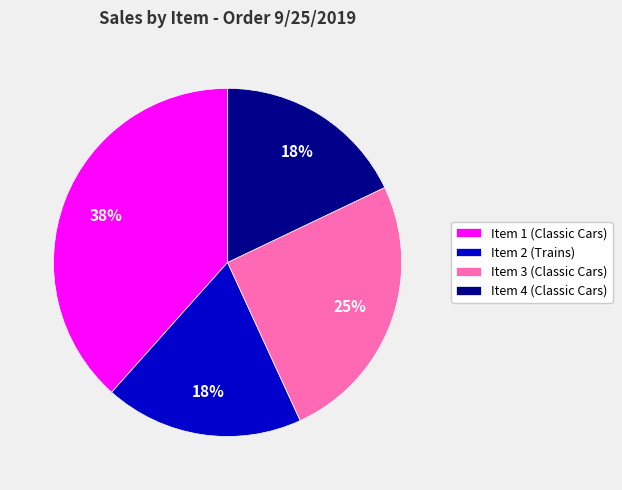

What percentage is the Item 1 (Classic Cars) slice, to the nearest percent?

38%